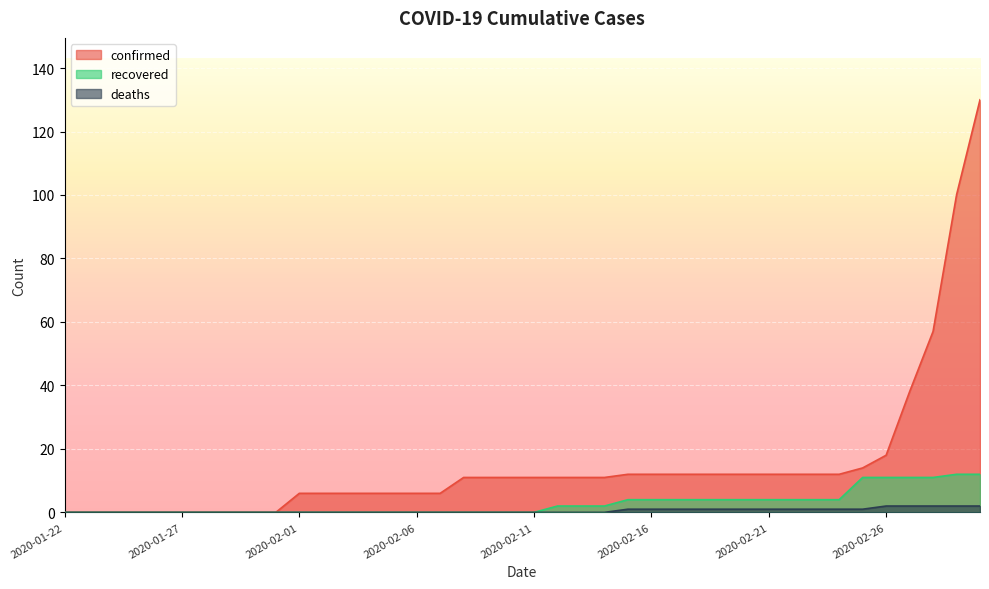

Reading left to right, extract all data points from this chart.

confirmed: 0	0	0	0	0	0	0	0	0	0	6	6	6	6	6	6	6	11	11	11	11	11	11	11	12	12	12	12	12	12	12	12	12	12	14	18	38	57	100	130
recovered: 0	0	0	0	0	0	0	0	0	0	0	0	0	0	0	0	0	0	0	0	0	2	2	2	4	4	4	4	4	4	4	4	4	4	11	11	11	11	12	12
deaths: 0	0	0	0	0	0	0	0	0	0	0	0	0	0	0	0	0	0	0	0	0	0	0	0	1	1	1	1	1	1	1	1	1	1	1	2	2	2	2	2